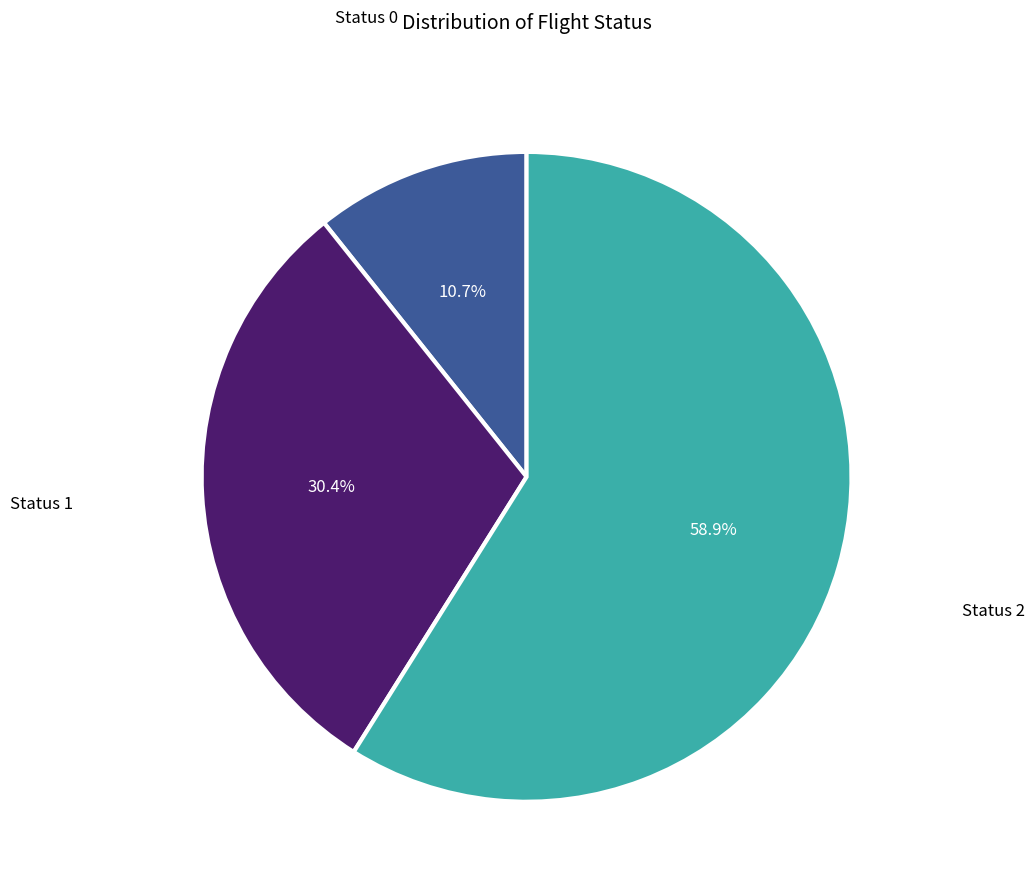

Which has a higher value, Status 2 or Status 0?

Status 2